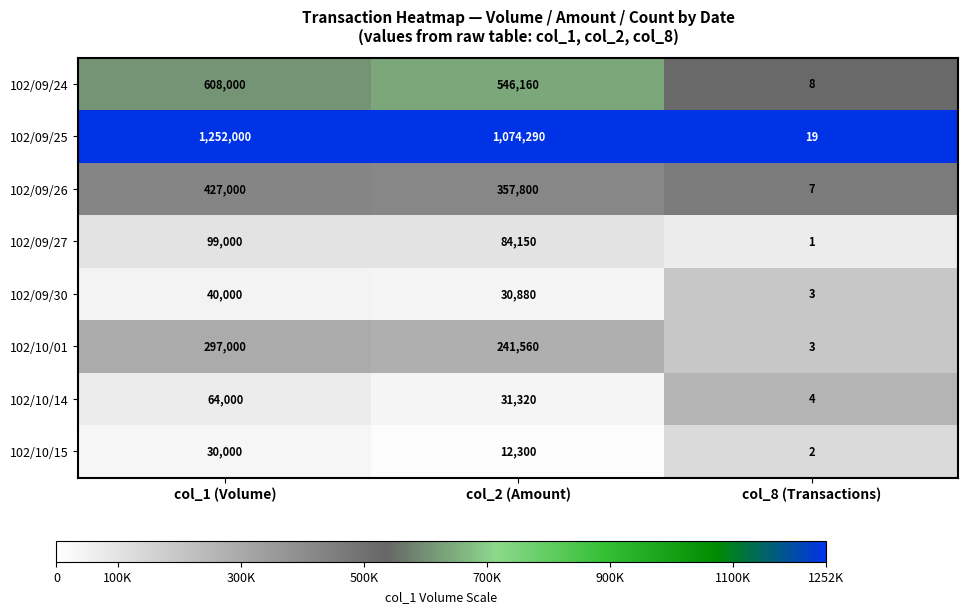

What is the difference between the highest and lowest values at col_1 (Volume)?

1222000